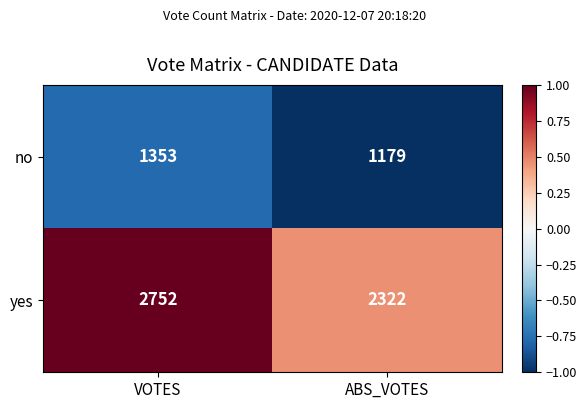

List the series in order of their overall mean, highest first.

yes, no